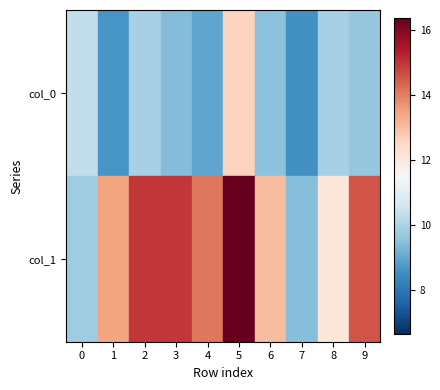

Which category has the lowest value in the col_0 series?

7